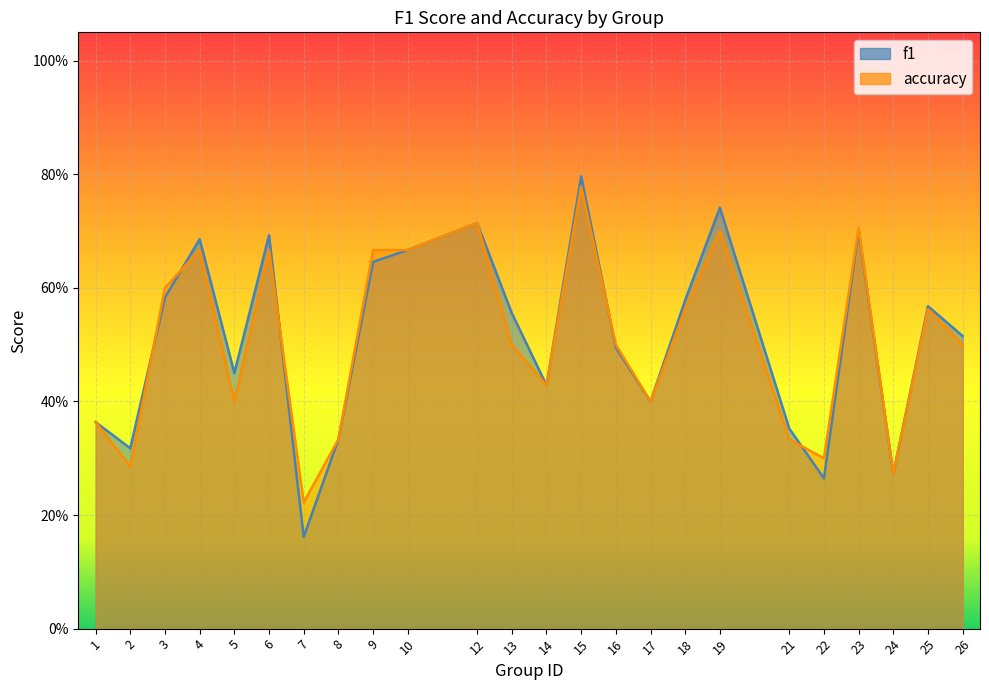

What are all the series names shown in the legend?

f1, accuracy